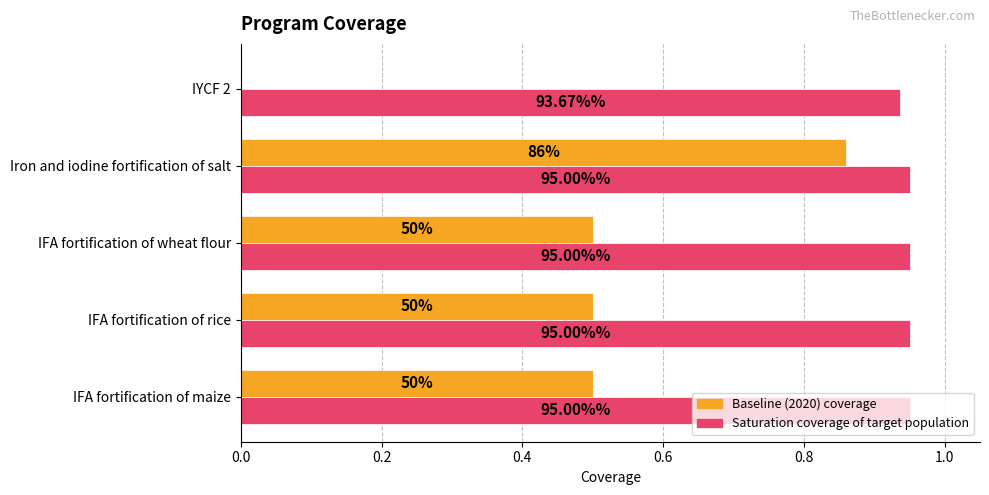

What are all the series names shown in the legend?

Baseline (2020) coverage, Saturation coverage of target population